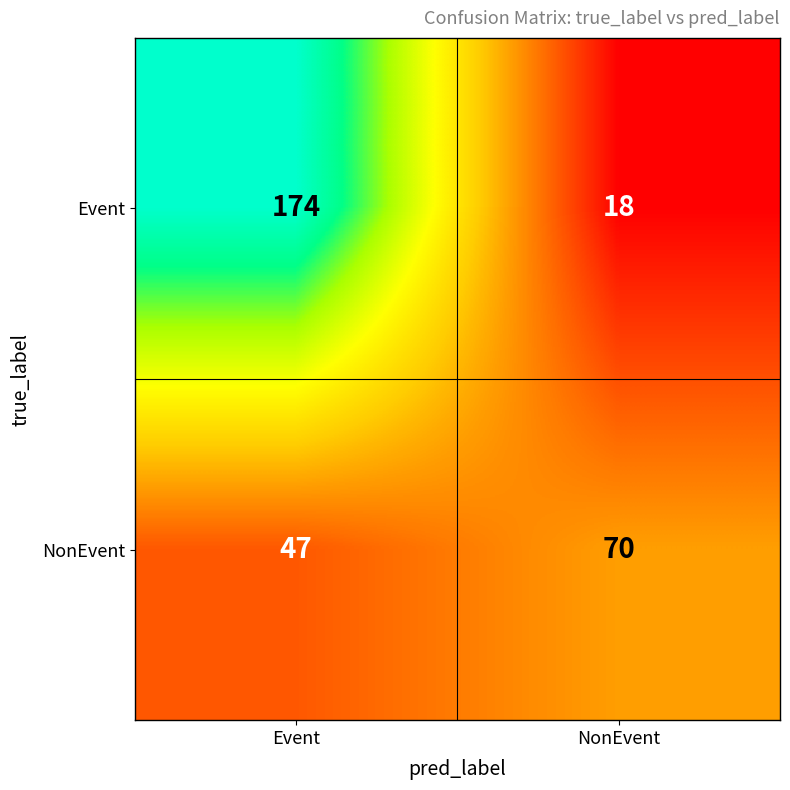

Which series has the largest range (max minus min)?

Event